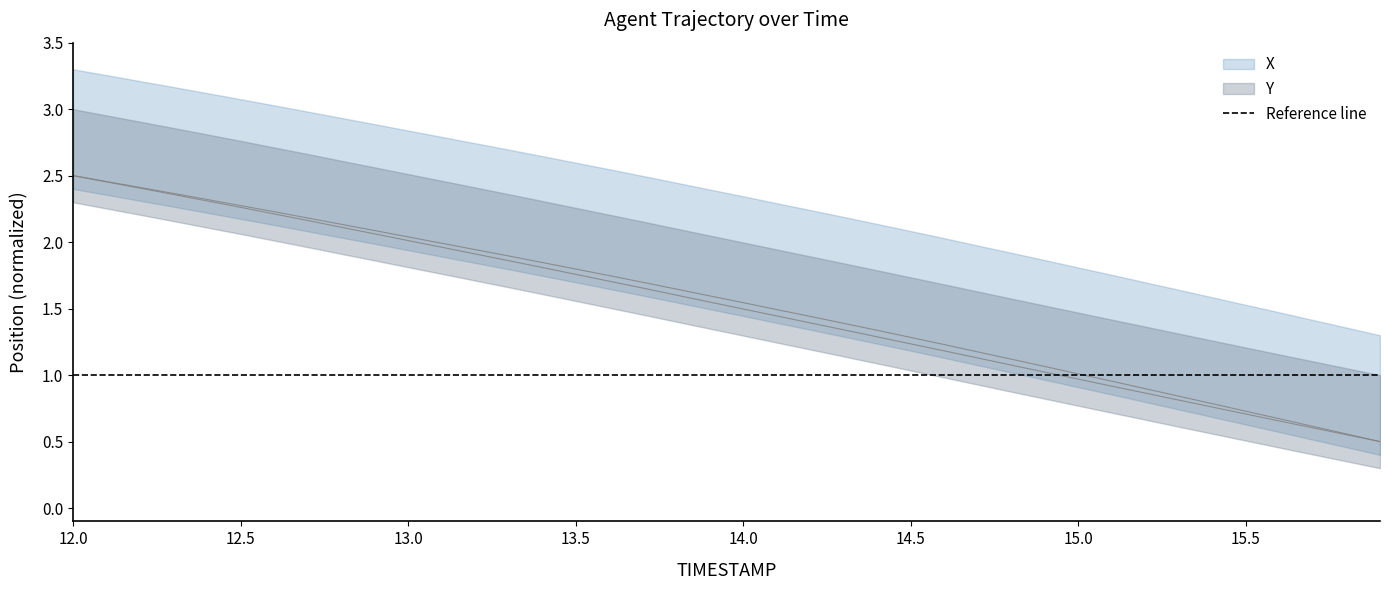

Which label corresponds to the smallest value in the chart?

15.9